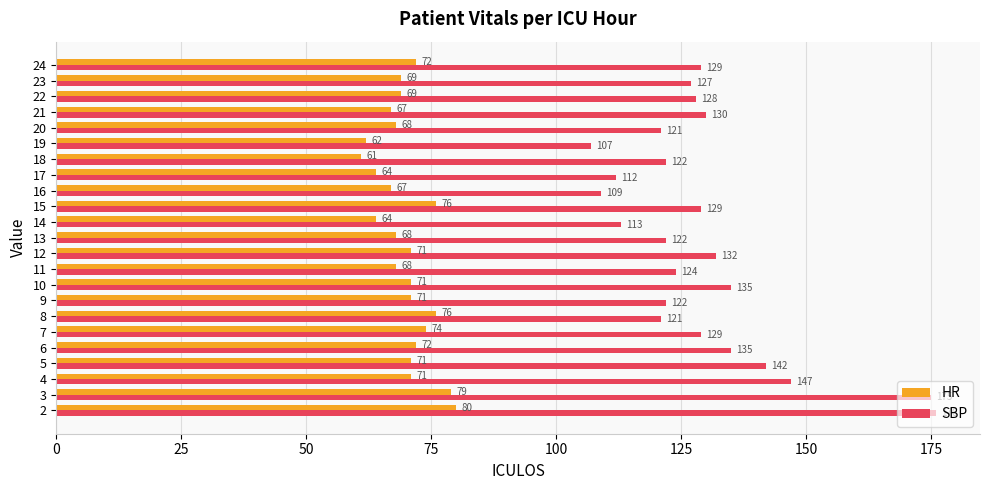

The value of SBP at 13 is 122. True or false?

True